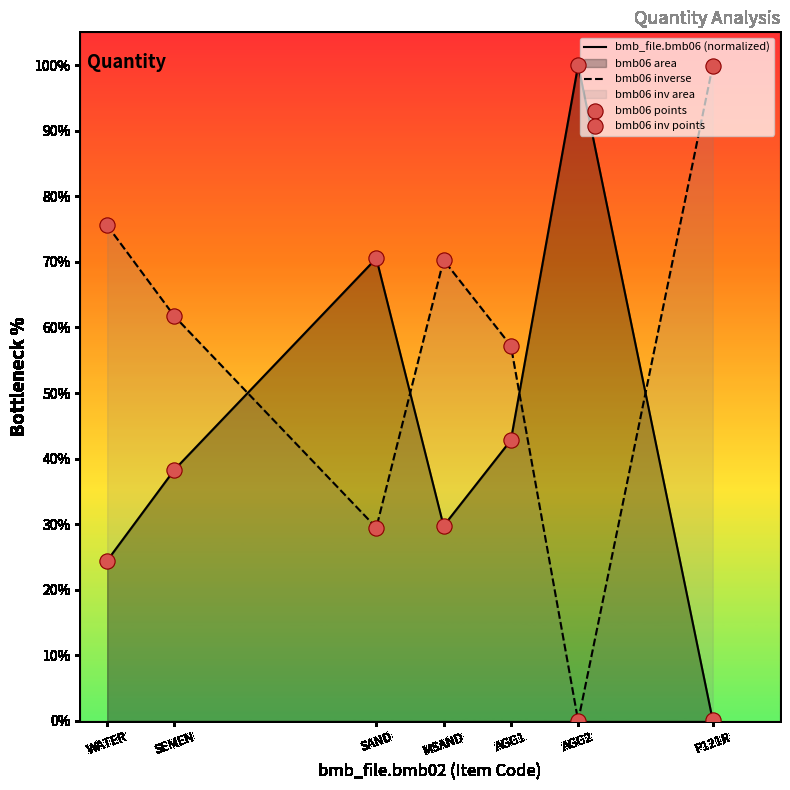

Is the value of bmb06 points at SAND greater than the value of bmb06 inverse at AGG1?

Yes